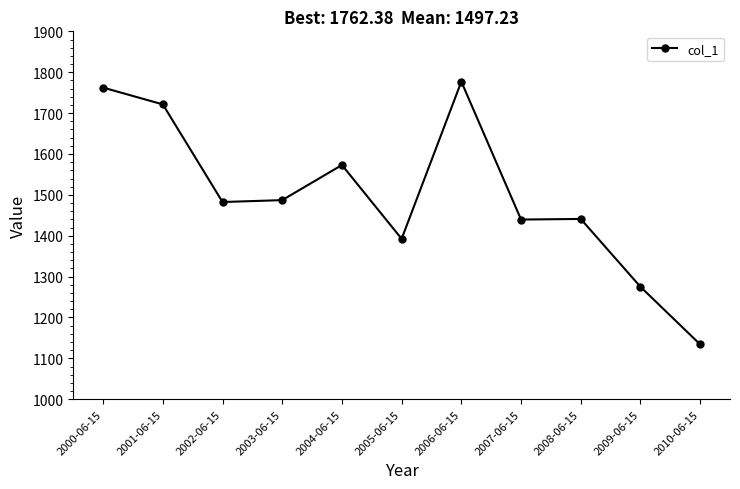

How many values exceed 1482?

6